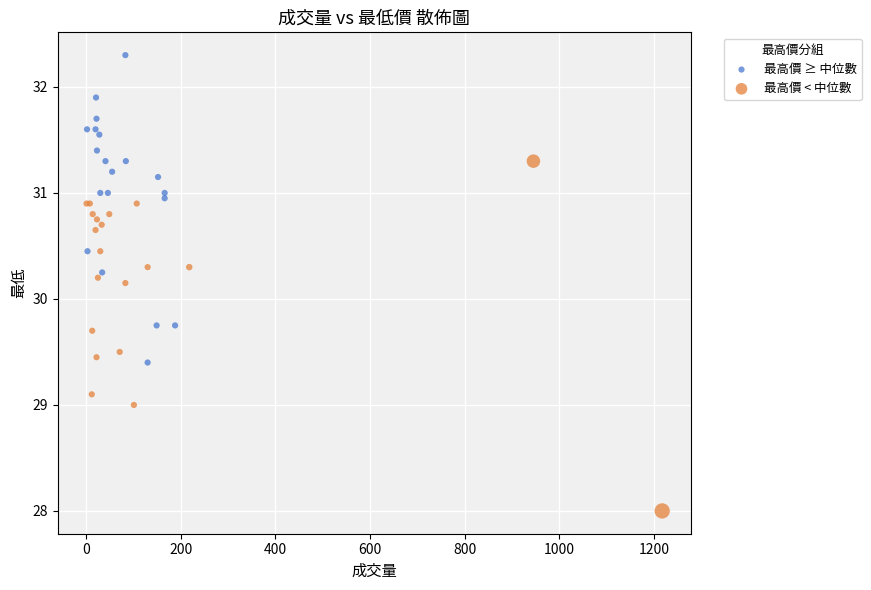

Which series has the widest spread of Y values?

最高價 < 中位數